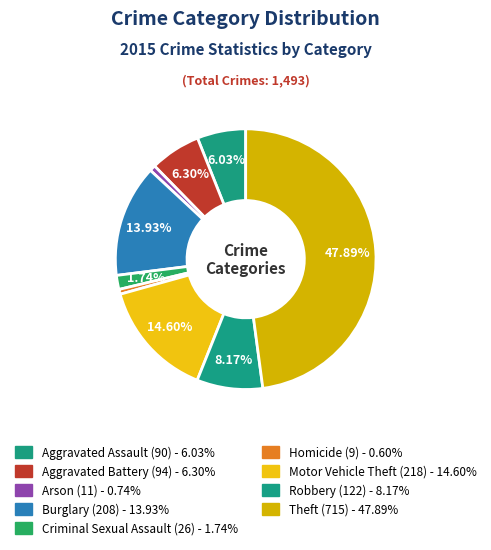

How many segments does this pie chart have?

9